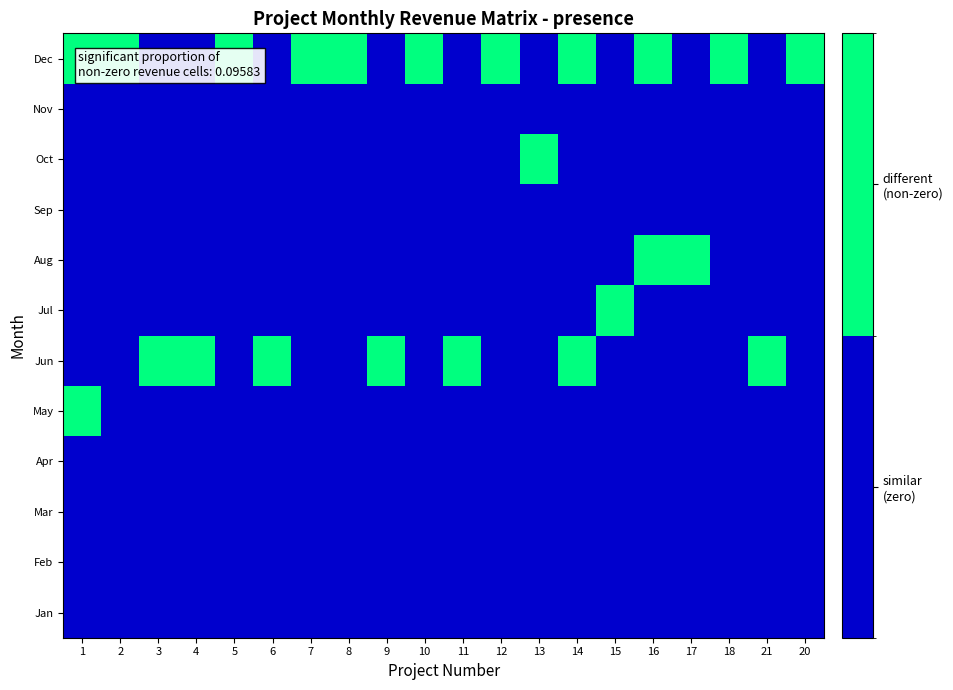

How many categories are shown in the chart?

20